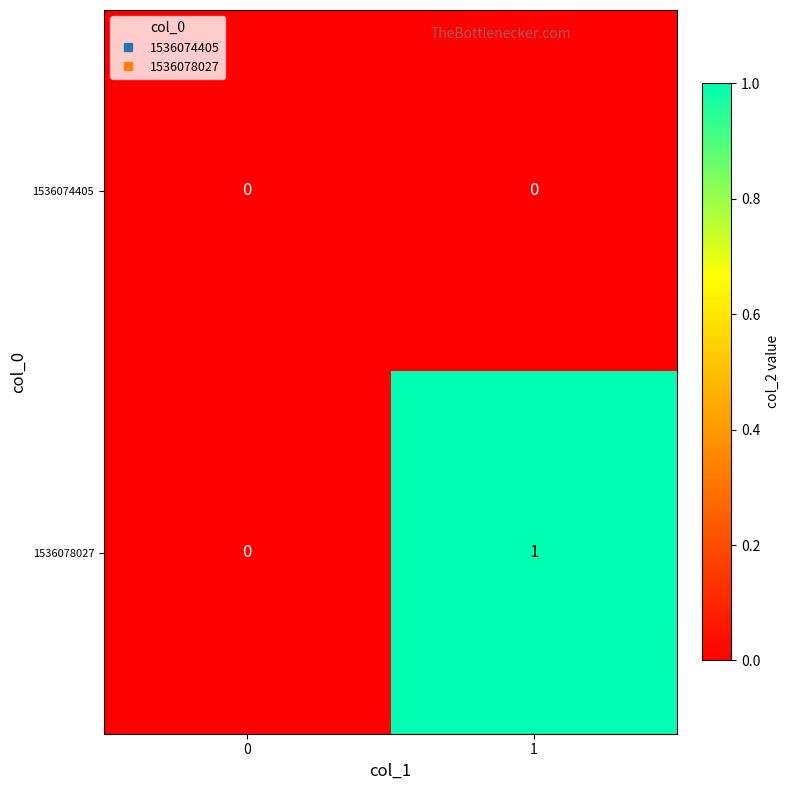

Reading left to right, extract all data points from this chart.

1536074405: 0=0	1=0
1536078027: 0=0	1=1